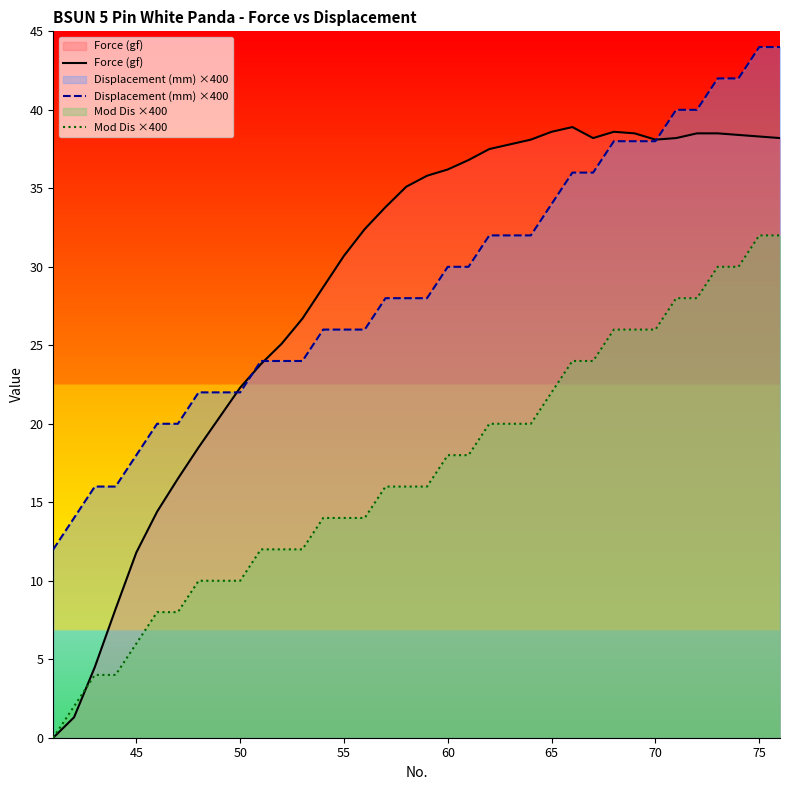

True or false: Displacement (mm) ×400 and Mod Dis ×400 cross at least once.

False